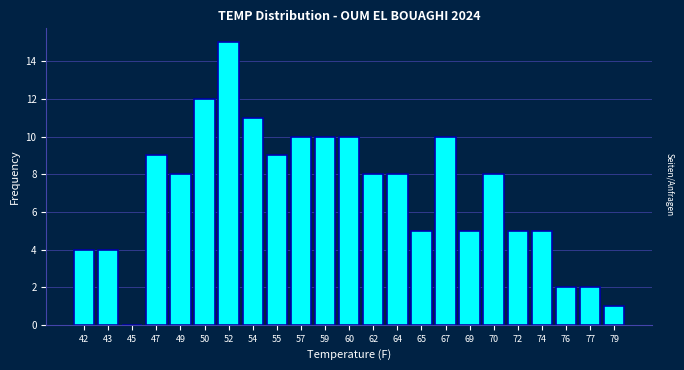

Reading right to left, list all the values displayed in this chart.

79=1	77=2	76=2	74=5	72=5	70=8	69=5	67=10	65=5	64=8	62=8	60=10	59=10	57=10	55=9	54=11	52=15	50=12	49=8	47=9	45=0	43=4	42=4